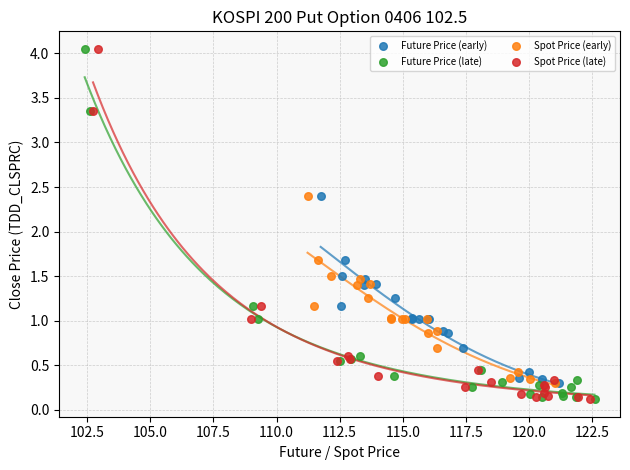

What are all the series names shown in the legend?

Future Price (early), Future Price (late), Spot Price (early), Spot Price (late)